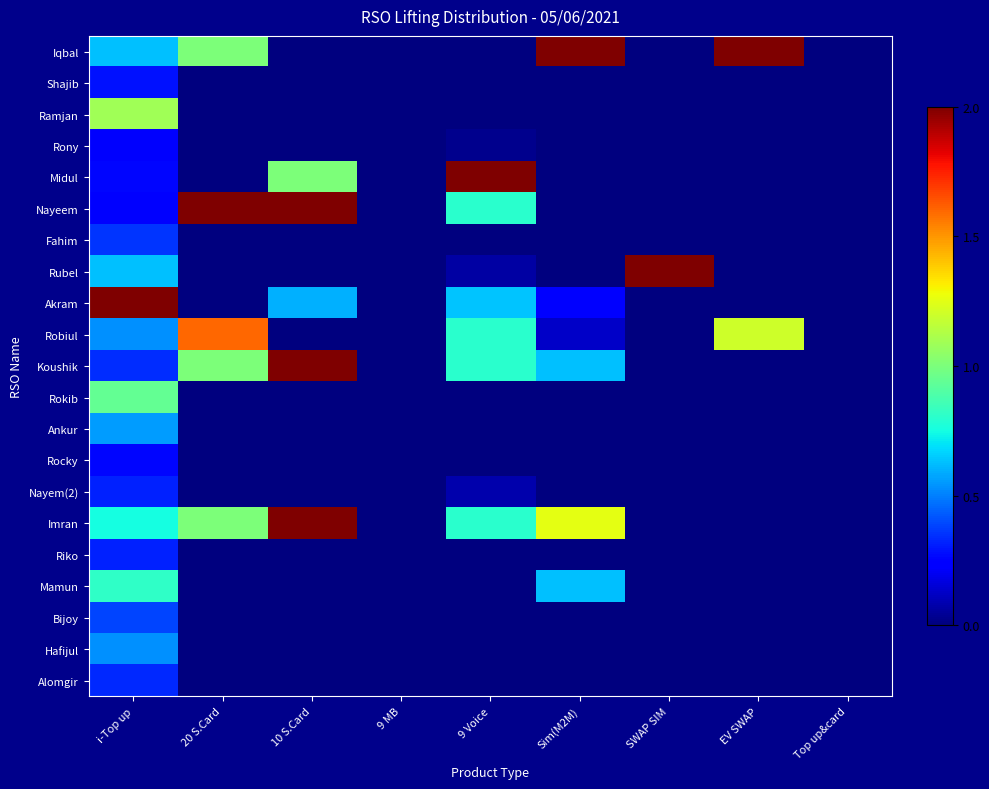

Reading left to right, extract all data points from this chart.

Iqbal: i-Top up=0.6	20 S.Card=1.0	10 S.Card=0.0	9 MB=0.0	9 Voice=0.0	Sim(M2M)=2.0	SWAP SIM=0.0	EV SWAP=2.0	Top up&card=0.0
Shajib: i-Top up=0.3	20 S.Card=0.0	10 S.Card=0.0	9 MB=0.0	9 Voice=0.0	Sim(M2M)=0.0	SWAP SIM=0.0	EV SWAP=0.0	Top up&card=0.0
Ramjan: i-Top up=1.1	20 S.Card=0.0	10 S.Card=0.0	9 MB=0.0	9 Voice=0.0	Sim(M2M)=0.0	SWAP SIM=0.0	EV SWAP=0.0	Top up&card=0.0
Rony: i-Top up=0.2	20 S.Card=0.0	10 S.Card=0.0	9 MB=0.0	9 Voice=0.0	Sim(M2M)=0.0	SWAP SIM=0.0	EV SWAP=0.0	Top up&card=0.0
Midul: i-Top up=0.3	20 S.Card=0.0	10 S.Card=1.0	9 MB=0.0	9 Voice=2.0	Sim(M2M)=0.0	SWAP SIM=0.0	EV SWAP=0.0	Top up&card=0.0
Nayeem: i-Top up=0.2	20 S.Card=2.0	10 S.Card=2.0	9 MB=0.0	9 Voice=0.8	Sim(M2M)=0.0	SWAP SIM=0.0	EV SWAP=0.0	Top up&card=0.0
Fahim: i-Top up=0.4	20 S.Card=0.0	10 S.Card=0.0	9 MB=0.0	9 Voice=0.0	Sim(M2M)=0.0	SWAP SIM=0.0	EV SWAP=0.0	Top up&card=0.0
Rubel: i-Top up=0.6	20 S.Card=0.0	10 S.Card=0.0	9 MB=0.0	9 Voice=0.1	Sim(M2M)=0.0	SWAP SIM=2.0	EV SWAP=0.0	Top up&card=0.0
Akram: i-Top up=2.0	20 S.Card=0.0	10 S.Card=0.6	9 MB=0.0	9 Voice=0.6	Sim(M2M)=0.2	SWAP SIM=0.0	EV SWAP=0.0	Top up&card=0.0
Robiul: i-Top up=0.5	20 S.Card=1.6	10 S.Card=0.0	9 MB=0.0	9 Voice=0.8	Sim(M2M)=0.1	SWAP SIM=0.0	EV SWAP=1.2	Top up&card=0.0
Koushik: i-Top up=0.3	20 S.Card=1.0	10 S.Card=2.0	9 MB=0.0	9 Voice=0.8	Sim(M2M)=0.6	SWAP SIM=0.0	EV SWAP=0.0	Top up&card=0.0
Rokib: i-Top up=0.9	20 S.Card=0.0	10 S.Card=0.0	9 MB=0.0	9 Voice=0.0	Sim(M2M)=0.0	SWAP SIM=0.0	EV SWAP=0.0	Top up&card=0.0
Ankur: i-Top up=0.6	20 S.Card=0.0	10 S.Card=0.0	9 MB=0.0	9 Voice=0.0	Sim(M2M)=0.0	SWAP SIM=0.0	EV SWAP=0.0	Top up&card=0.0
Rocky: i-Top up=0.3	20 S.Card=0.0	10 S.Card=0.0	9 MB=0.0	9 Voice=0.0	Sim(M2M)=0.0	SWAP SIM=0.0	EV SWAP=0.0	Top up&card=0.0
Nayem(2): i-Top up=0.3	20 S.Card=0.0	10 S.Card=0.0	9 MB=0.0	9 Voice=0.1	Sim(M2M)=0.0	SWAP SIM=0.0	EV SWAP=0.0	Top up&card=0.0
Imran: i-Top up=0.8	20 S.Card=1.0	10 S.Card=2.0	9 MB=0.0	9 Voice=0.8	Sim(M2M)=1.2	SWAP SIM=0.0	EV SWAP=0.0	Top up&card=0.0
Riko: i-Top up=0.3	20 S.Card=0.0	10 S.Card=0.0	9 MB=0.0	9 Voice=0.0	Sim(M2M)=0.0	SWAP SIM=0.0	EV SWAP=0.0	Top up&card=0.0
Mamun: i-Top up=0.8	20 S.Card=0.0	10 S.Card=0.0	9 MB=0.0	9 Voice=0.0	Sim(M2M)=0.6	SWAP SIM=0.0	EV SWAP=0.0	Top up&card=0.0
Bijoy: i-Top up=0.4	20 S.Card=0.0	10 S.Card=0.0	9 MB=0.0	9 Voice=0.0	Sim(M2M)=0.0	SWAP SIM=0.0	EV SWAP=0.0	Top up&card=0.0
Hafijul: i-Top up=0.5	20 S.Card=0.0	10 S.Card=0.0	9 MB=0.0	9 Voice=0.0	Sim(M2M)=0.0	SWAP SIM=0.0	EV SWAP=0.0	Top up&card=0.0
Alomgir: i-Top up=0.3	20 S.Card=0.0	10 S.Card=0.0	9 MB=0.0	9 Voice=0.0	Sim(M2M)=0.0	SWAP SIM=0.0	EV SWAP=0.0	Top up&card=0.0